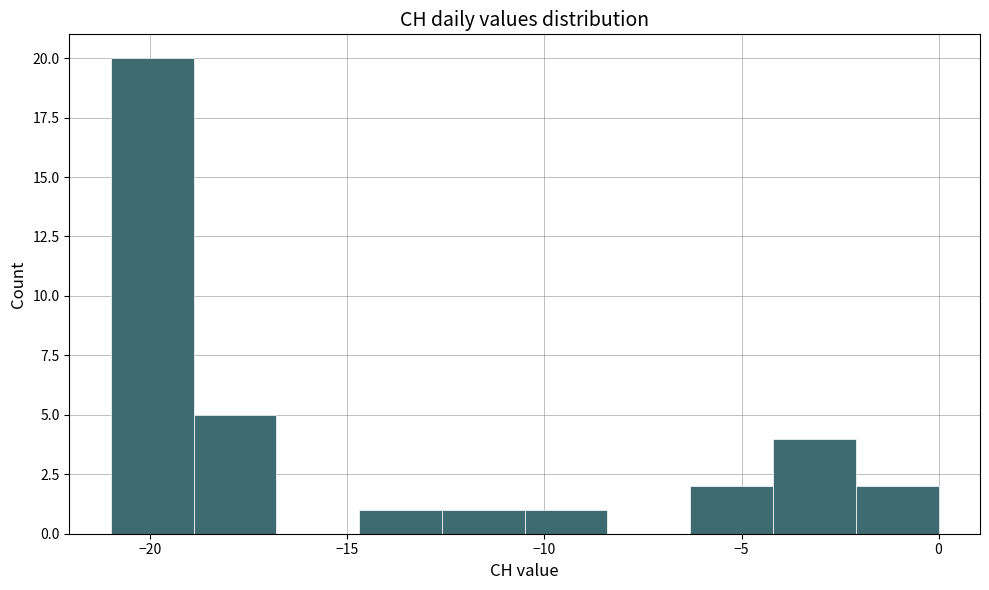

Which range on the x-axis has the tallest bar?

-21.0 to -18.9